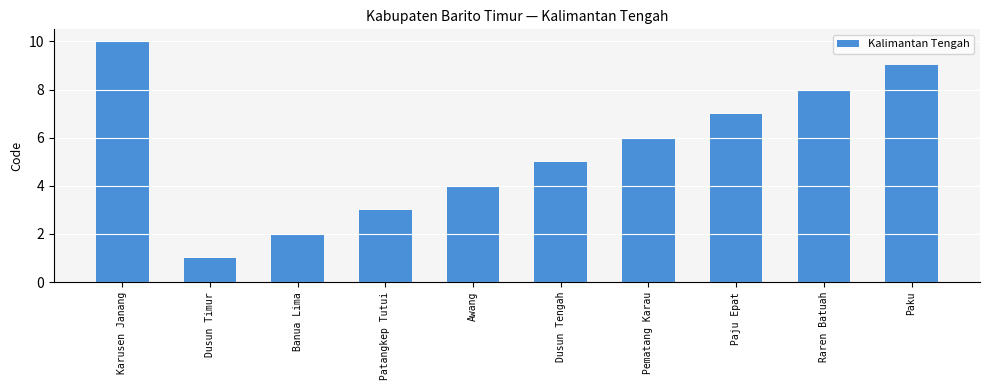

How many values are below 6?

5